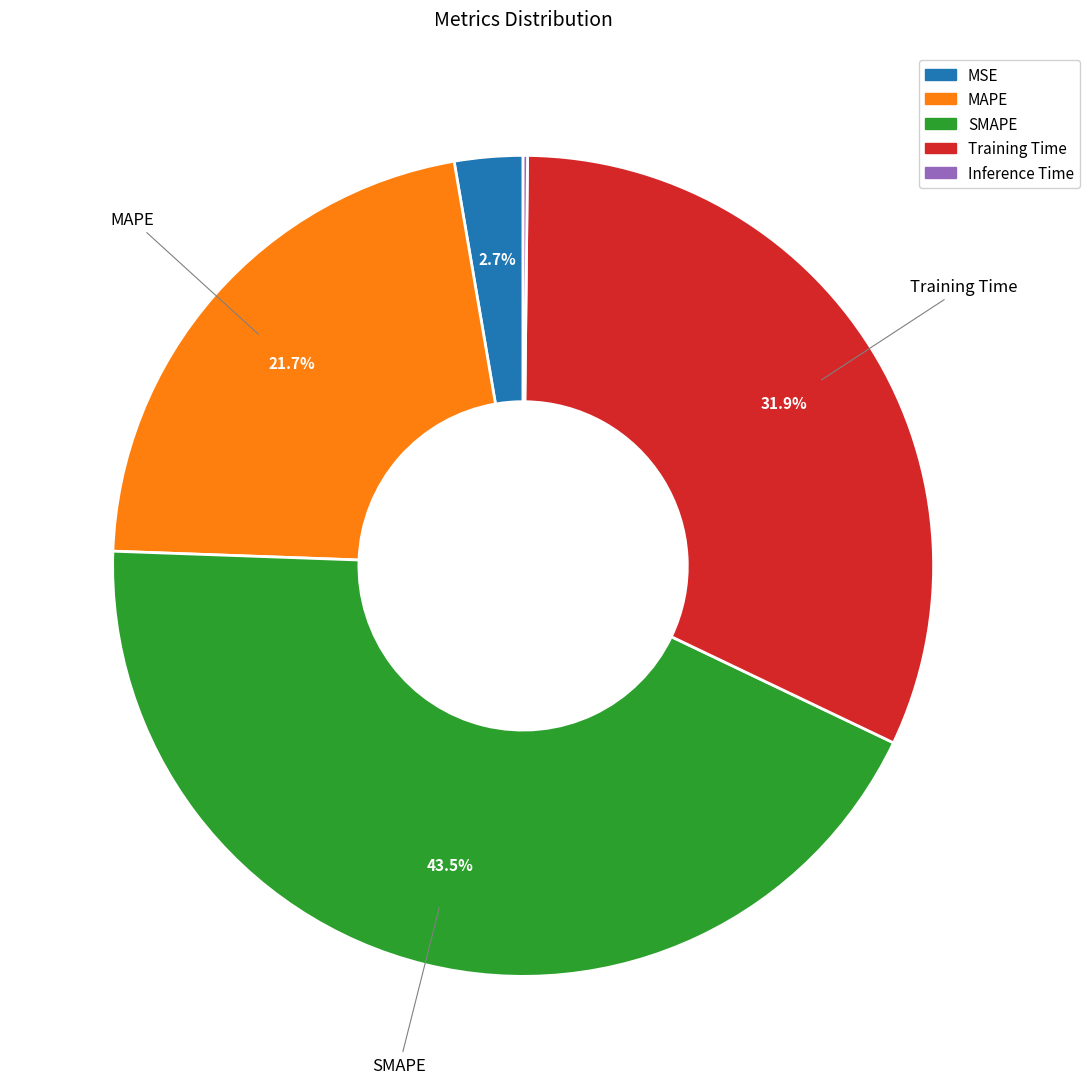

Approximately how many times larger is the value at SMAPE compared to MAPE?

2.0